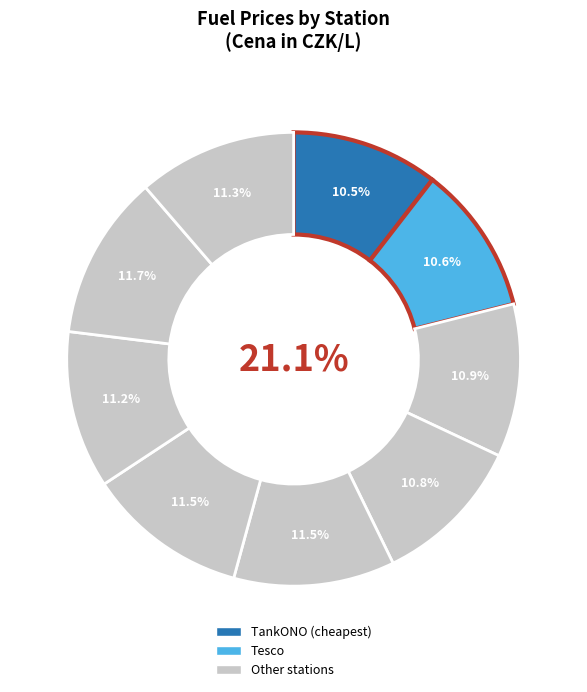

To the nearest percent, what is the difference between the largest and smallest slice percentages?

1%